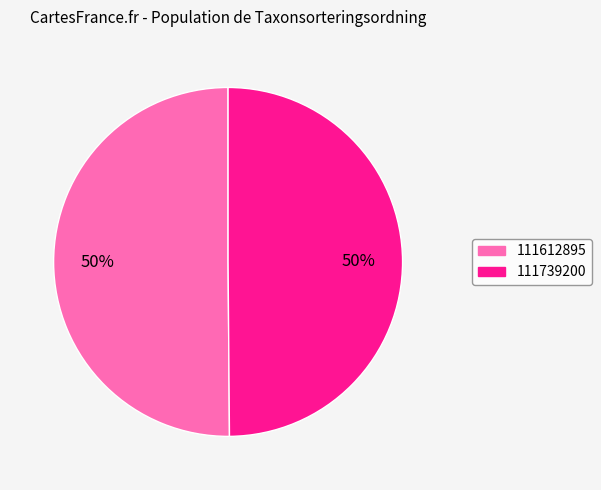

To the nearest percent, what percentage of the pie is 111739200?

50%